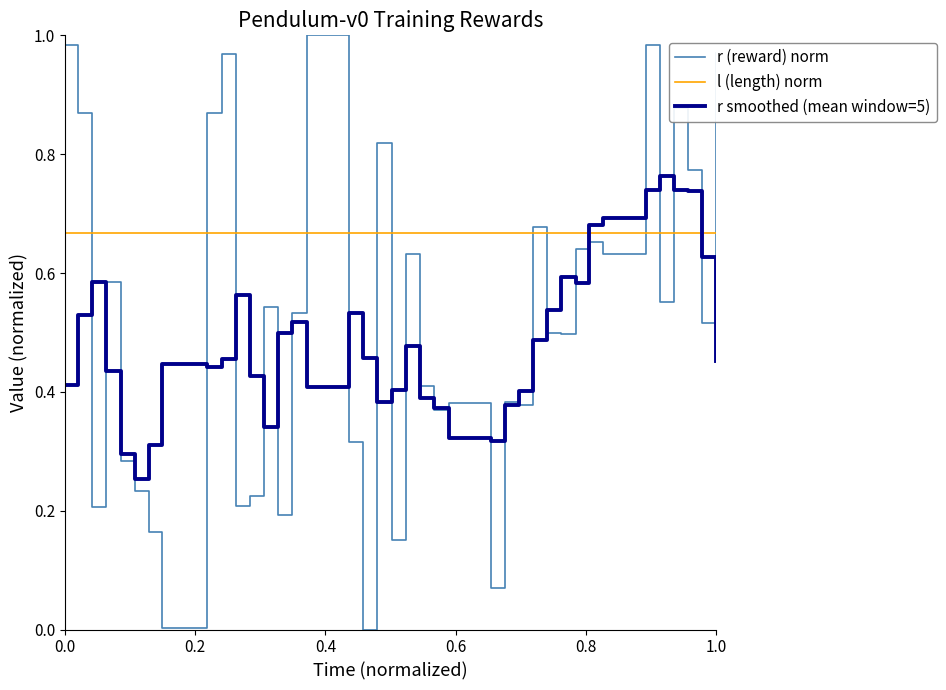

Rank the series by their maximum value, from lowest to highest.

l (length) norm, r smoothed (mean window=5), r (reward) norm